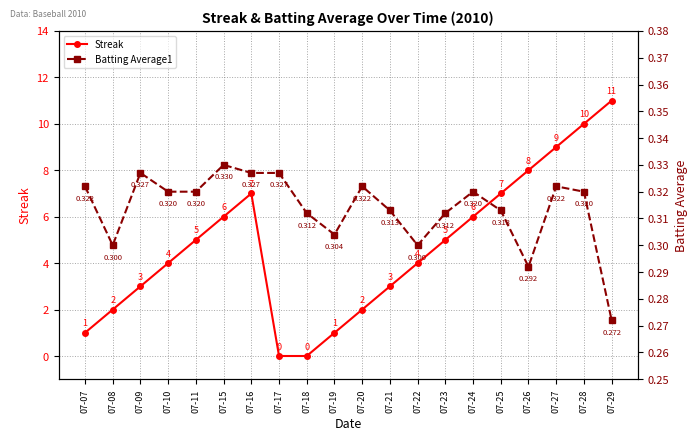

What value does the Streak series have at 07-24?

6